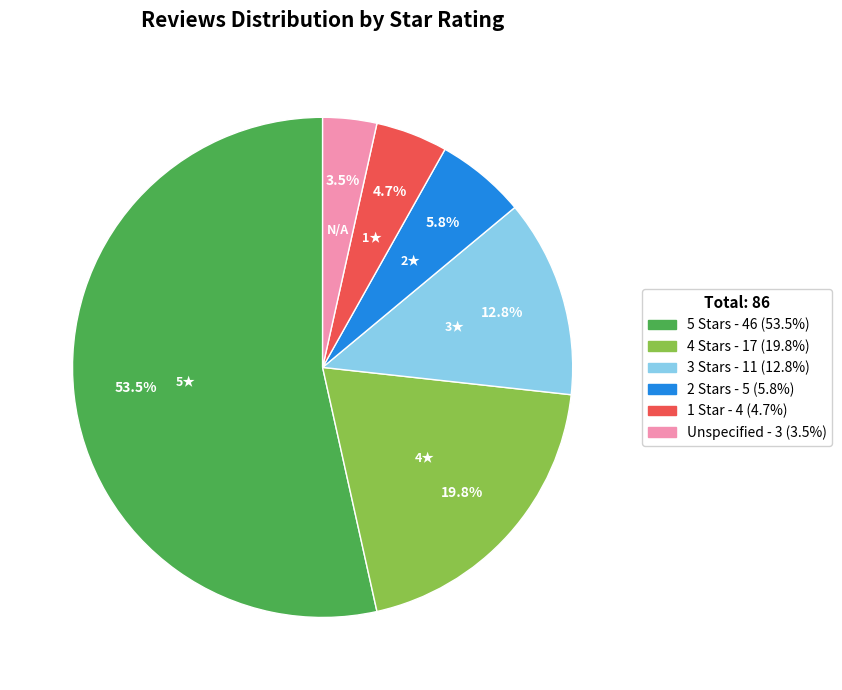

Is there a majority slice in this chart?

Yes